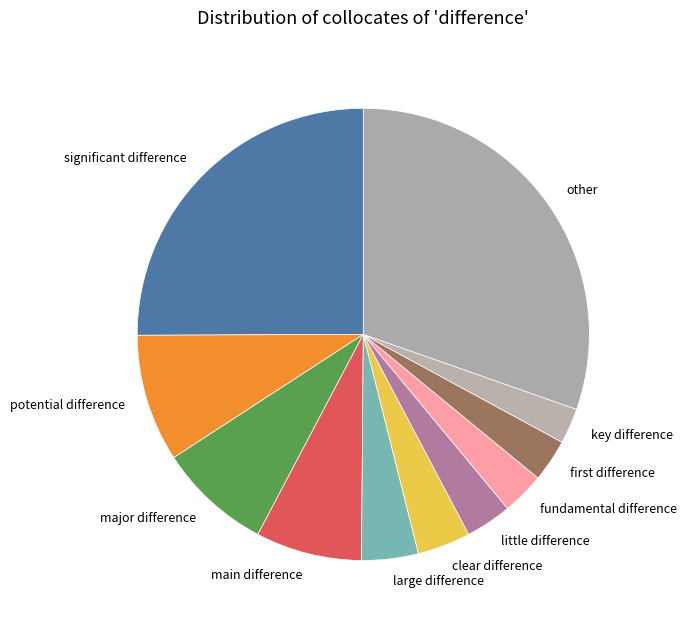

Is the sum of major difference and key difference greater than half?

No